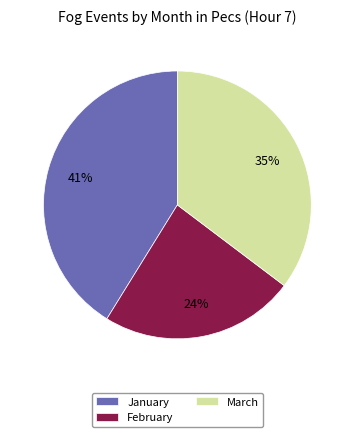

To the nearest percent, what is the difference between the March and January slice percentages?

6%